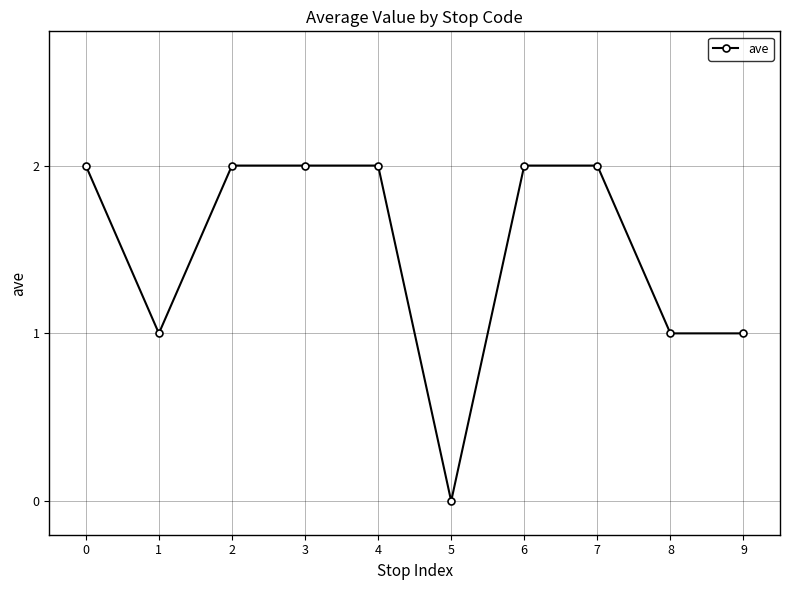

At which category does the data reach its first local valley?

1